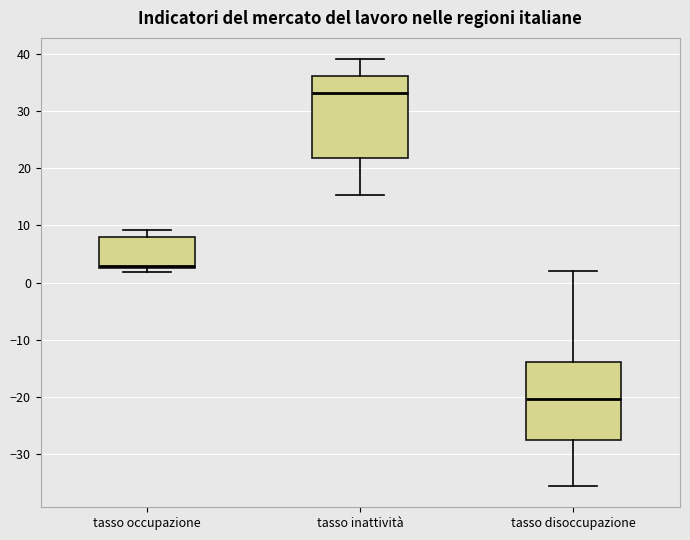

Which box has the lowest median line?

tasso disoccupazione